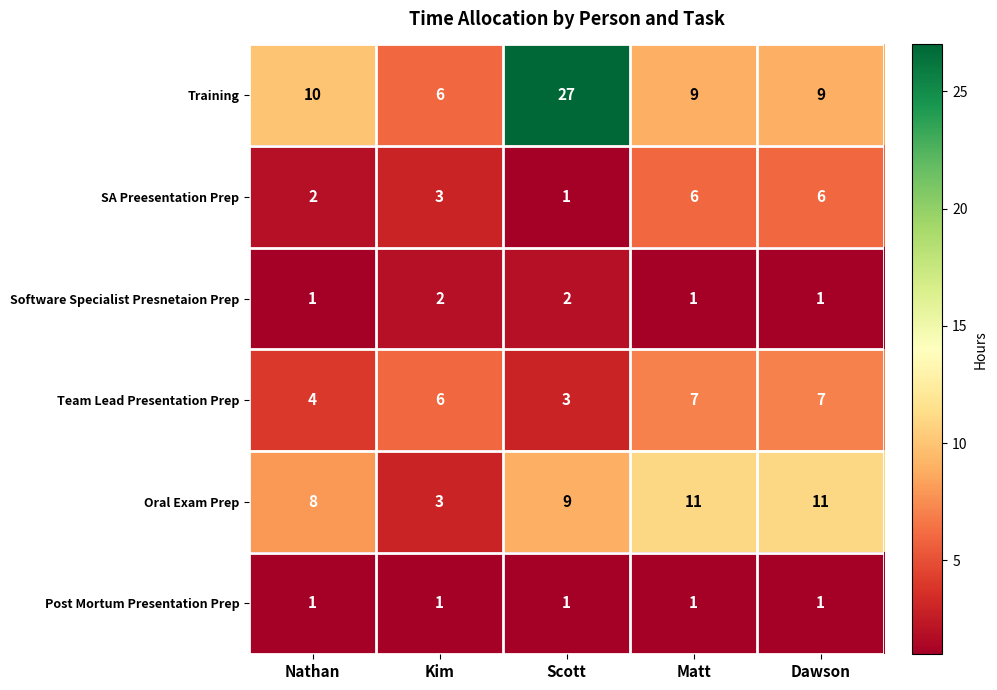

What is the difference between the second highest and second lowest values in the Team Lead Presentation Prep series?

3